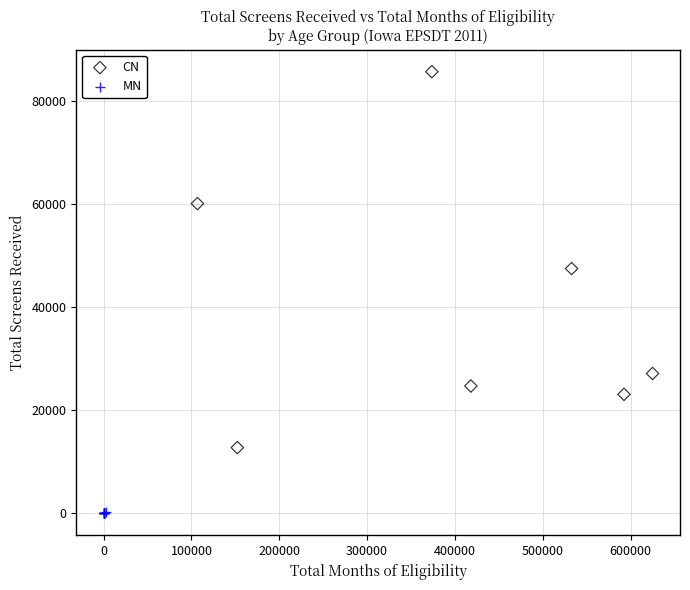

Which series has the widest spread of Y values?

CN